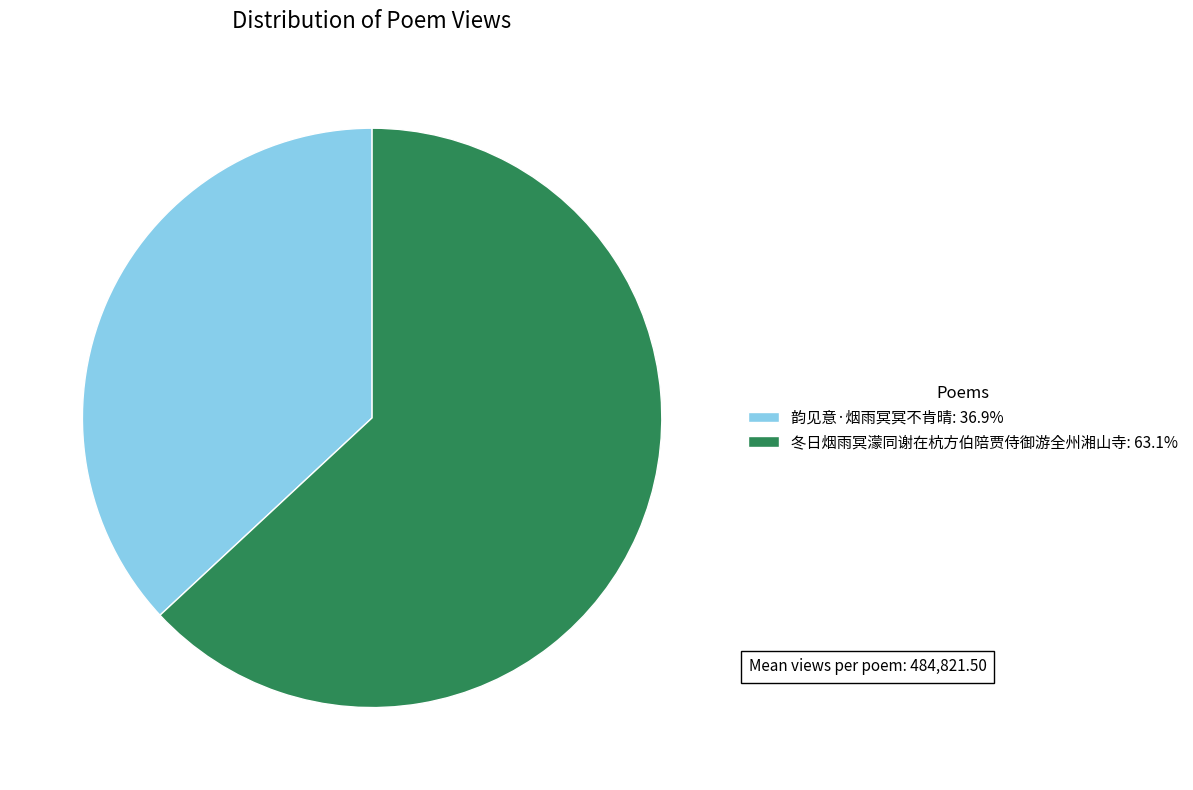

The 冬日烟雨冥濛同谢在杭方伯陪贾侍御游全州湘山寺 slice represents 52% of the pie. True or false?

False